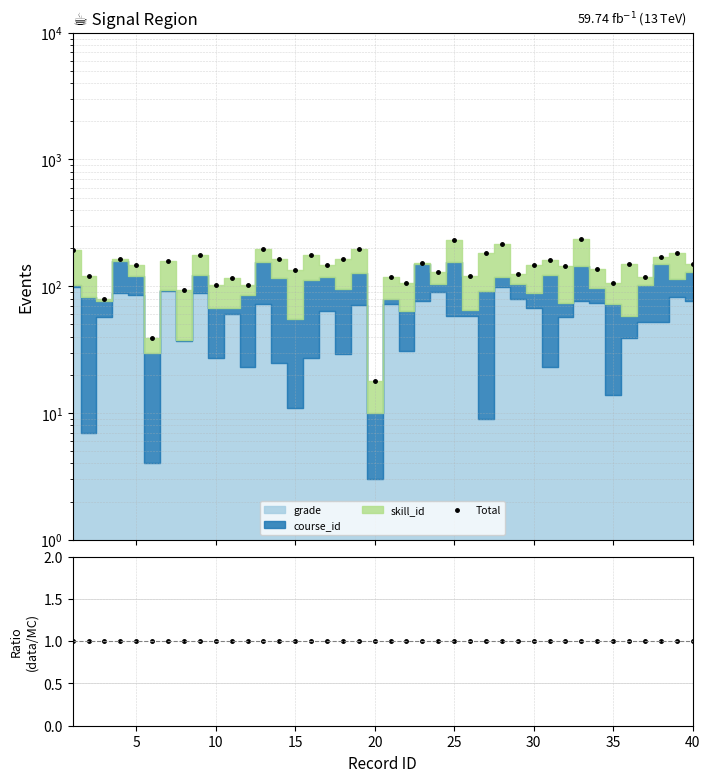

True or false: Ratio and Total intersect in this chart.

False